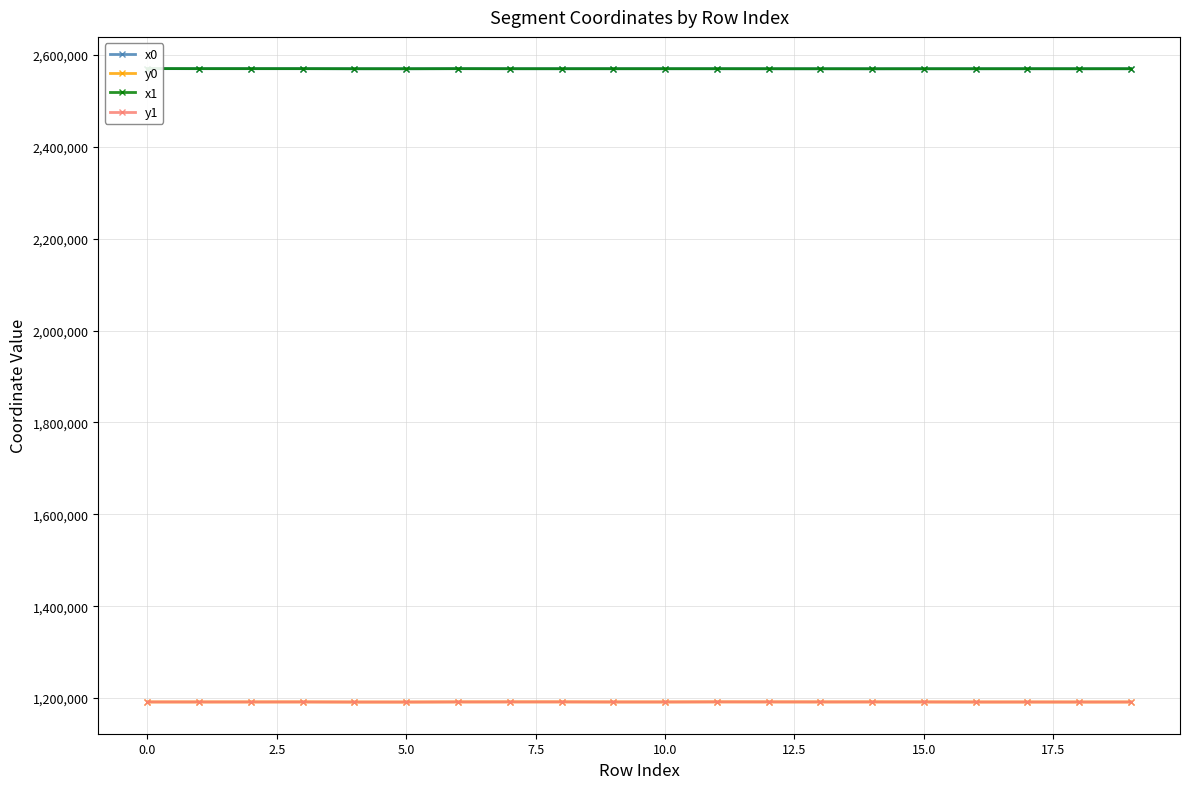

True or false: y1 has more than 2 interior local peaks.

True